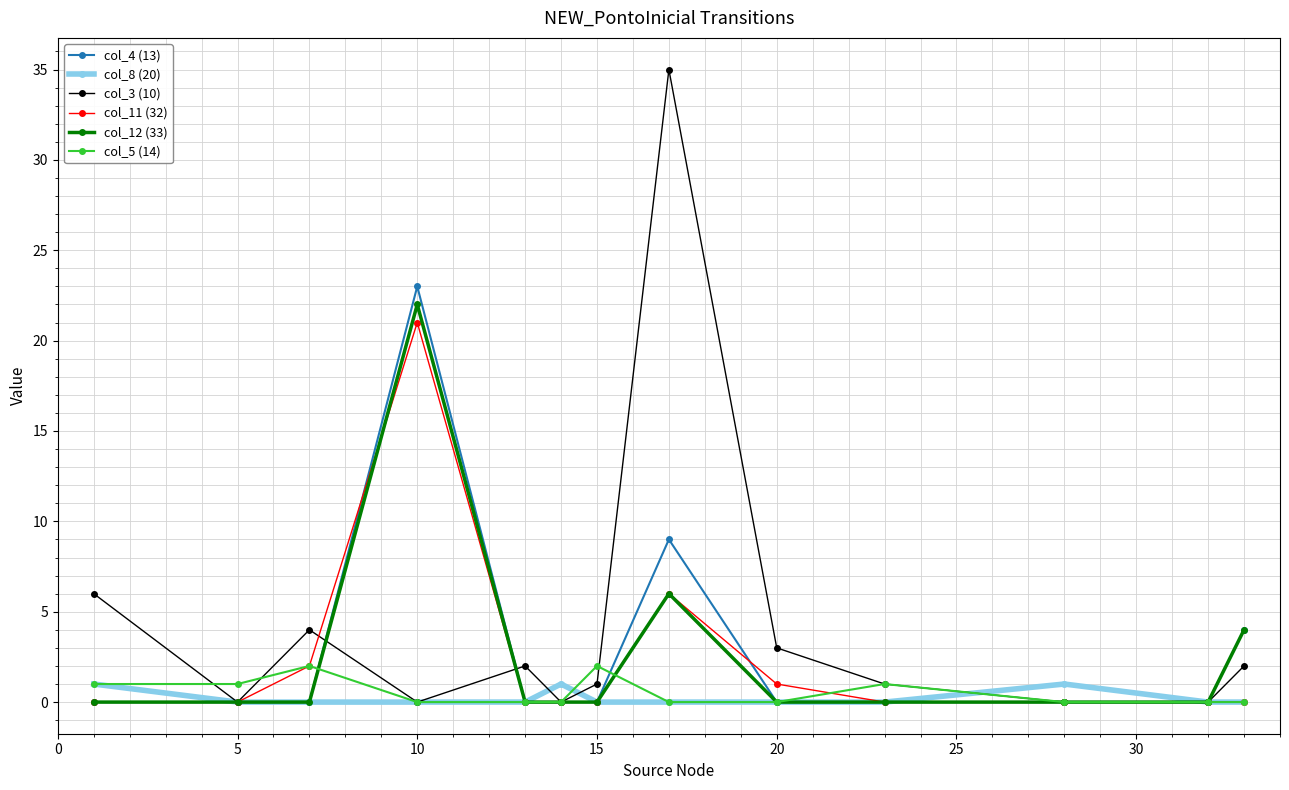

True or false: col_12 (33) has more than 0 points higher than both neighbors.

True